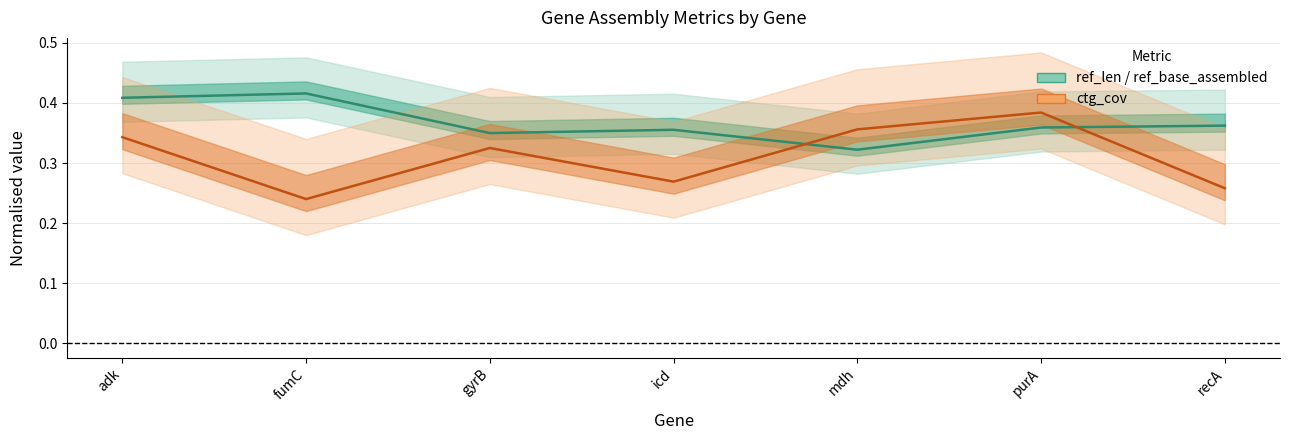

At which category does ref_len reach its first local valley?

gyrB